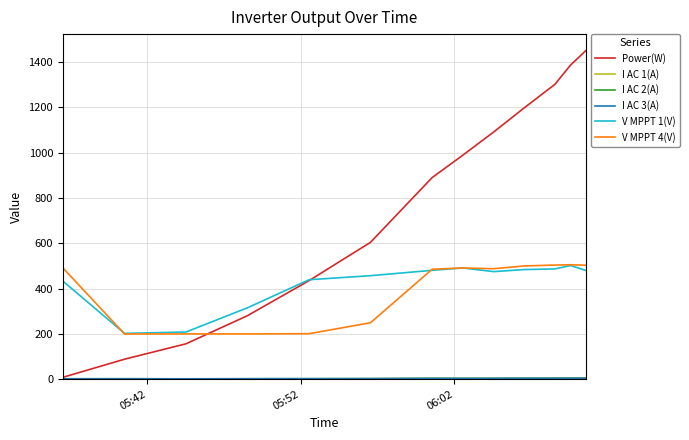

Which series has the largest range (max minus min)?

Power(W)